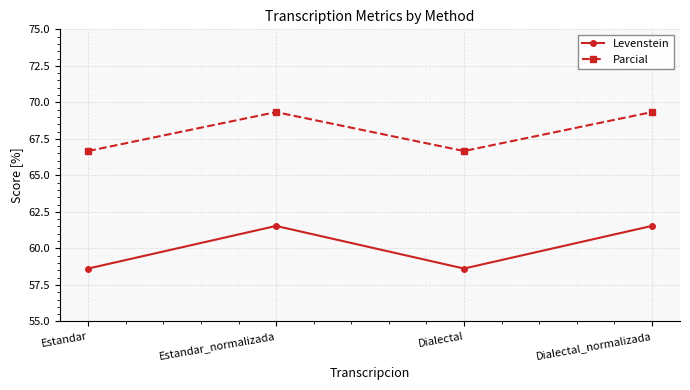

At how many categories does at least one series exceed 64?

4